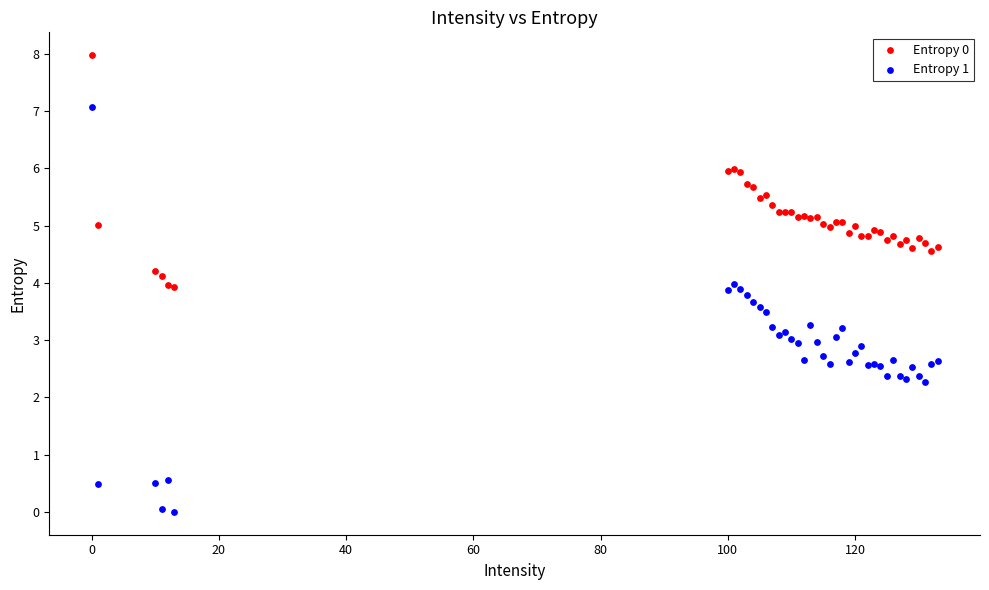

Which series has the widest spread of Y values?

Entropy 1